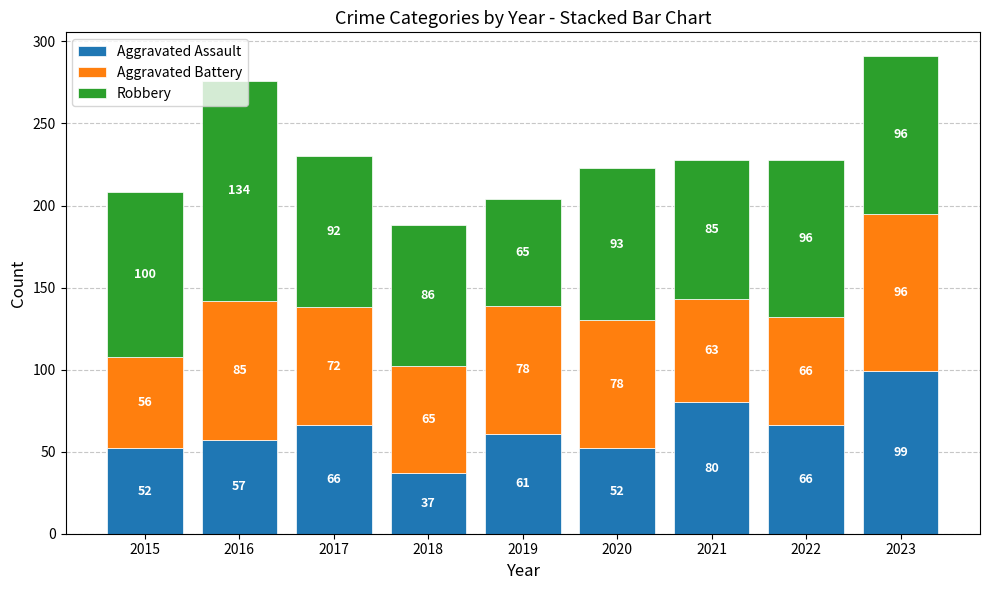

What is the maximum value for Aggravated Assault?

99